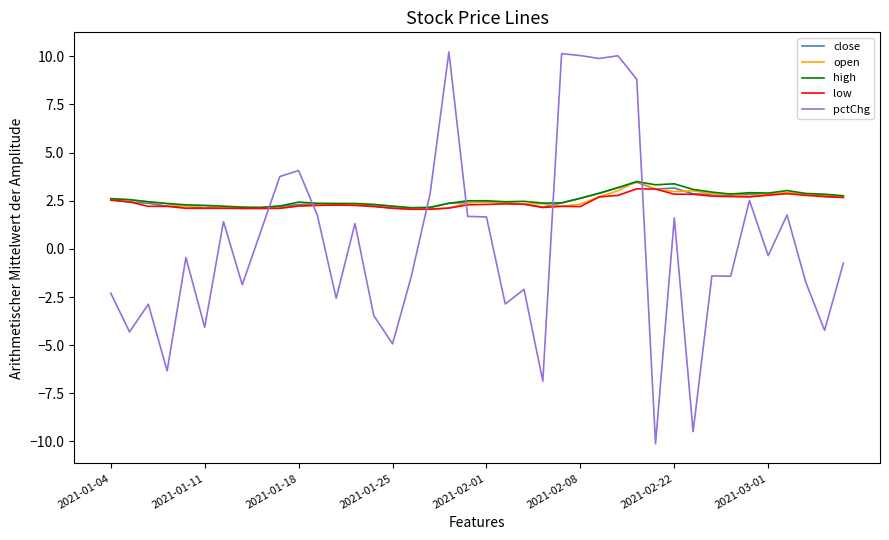

True or false: close and pctChg intersect in this chart.

True